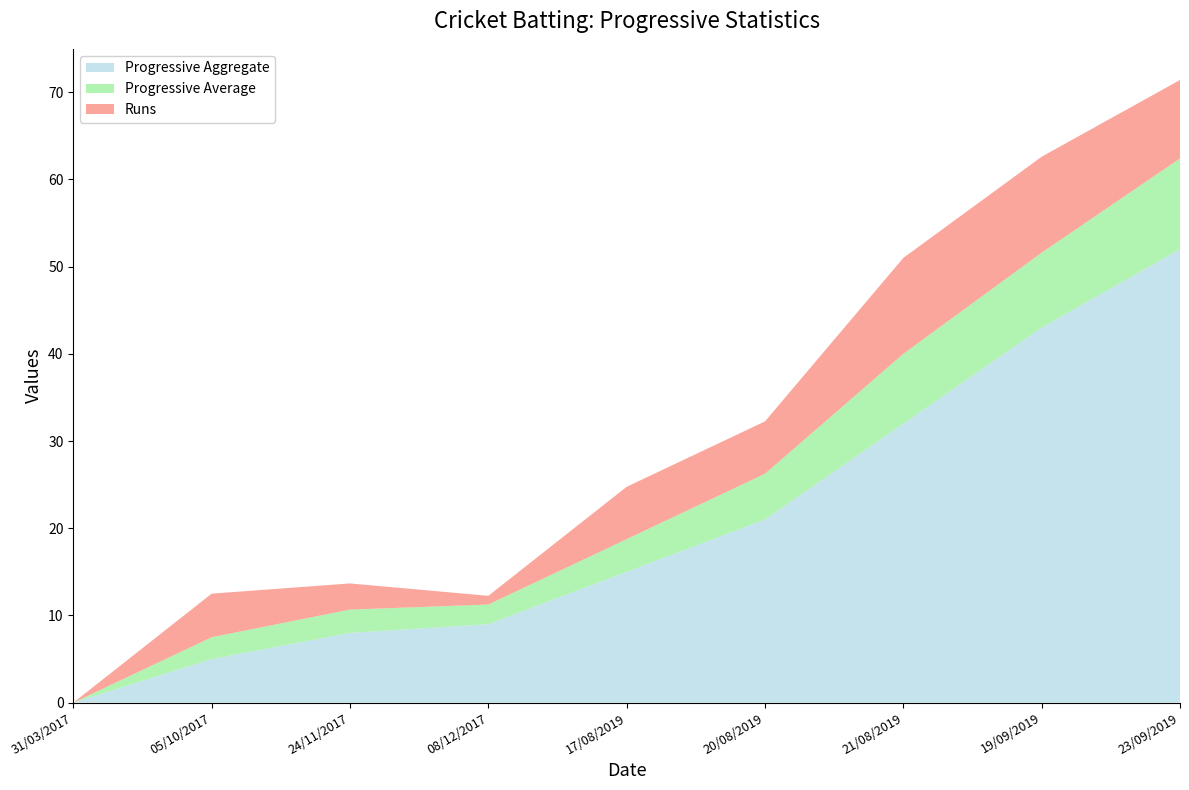

Reading left to right, what are all the values shown in this chart?

Progressive Aggregate: 31/03/2017=0.0	05/10/2017=5.0	24/11/2017=8.0	08/12/2017=9.0	17/08/2019=15.0	20/08/2019=21.0	21/08/2019=32.0	19/09/2019=43.0	23/09/2019=52.0
Progressive Average: 31/03/2017=0.0	05/10/2017=2.5	24/11/2017=2.7	08/12/2017=2.2	17/08/2019=3.8	20/08/2019=5.2	21/08/2019=8.0	19/09/2019=8.6	23/09/2019=10.4
Runs: 31/03/2017=0.0	05/10/2017=5.0	24/11/2017=3.0	08/12/2017=1.0	17/08/2019=6.0	20/08/2019=6.0	21/08/2019=11.0	19/09/2019=11.0	23/09/2019=9.0